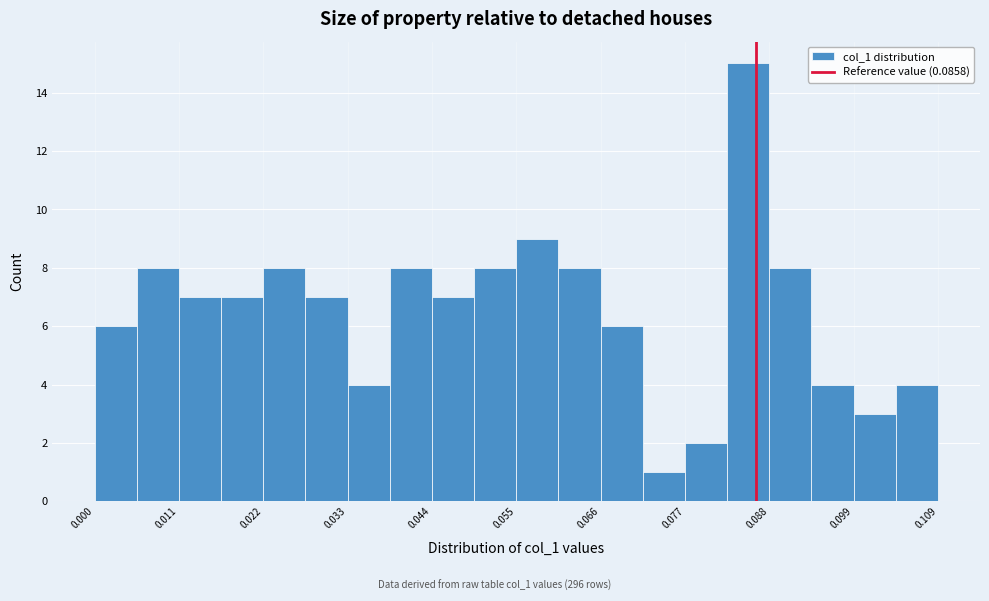

Around what value on the x-axis is the tallest bar? Give the approximate position of its centre, as read against the axis.

0.084